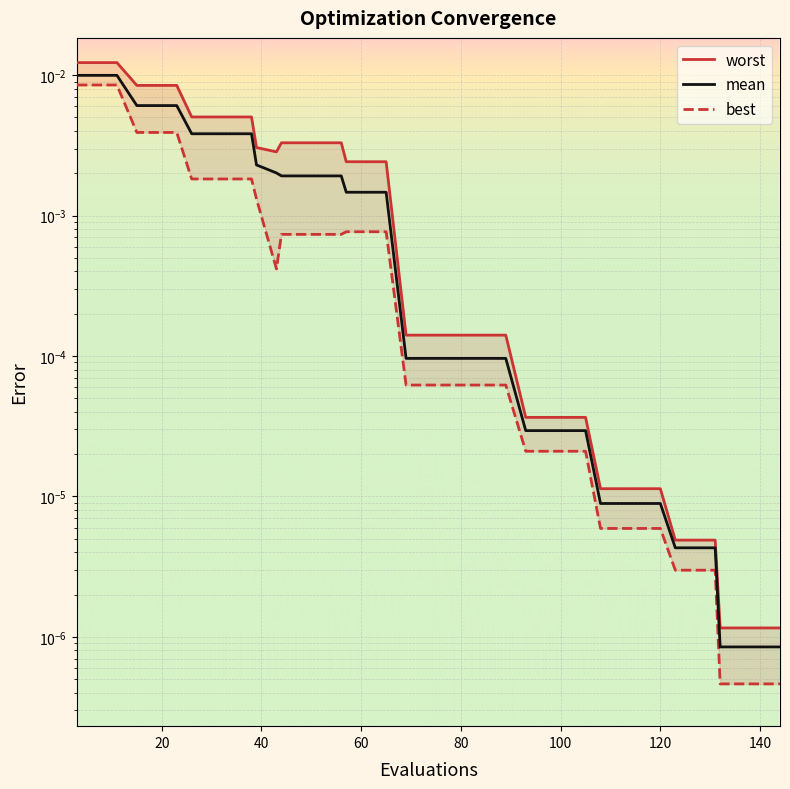

List the series in order of their overall mean, lowest first.

best, mean, worst